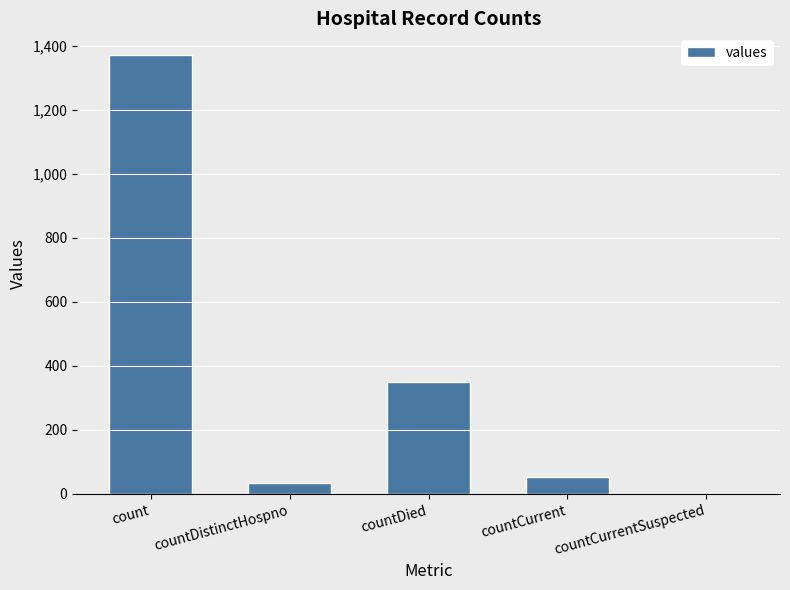

What is the sum of the values at countCurrentSuspected and countCurrent?

52